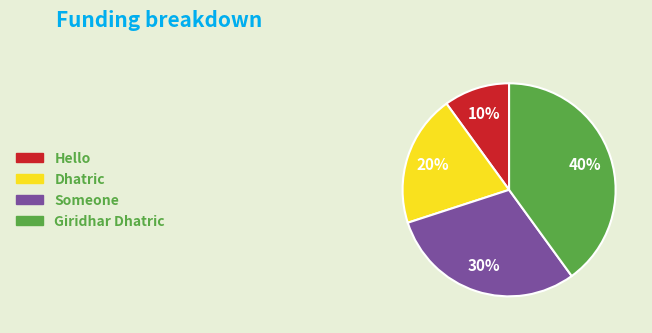

What is the smallest slice in the pie chart?

Hello